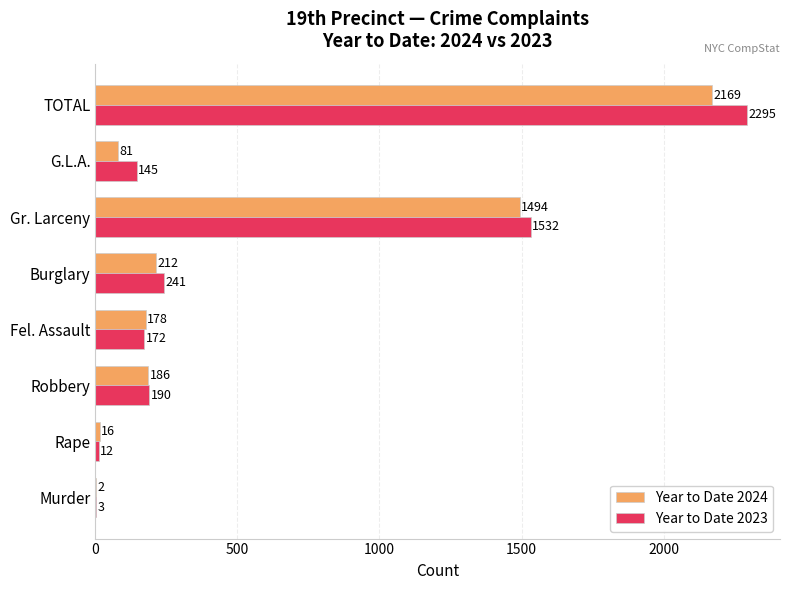

What is the sum of all Year to Date 2023 values?

4590